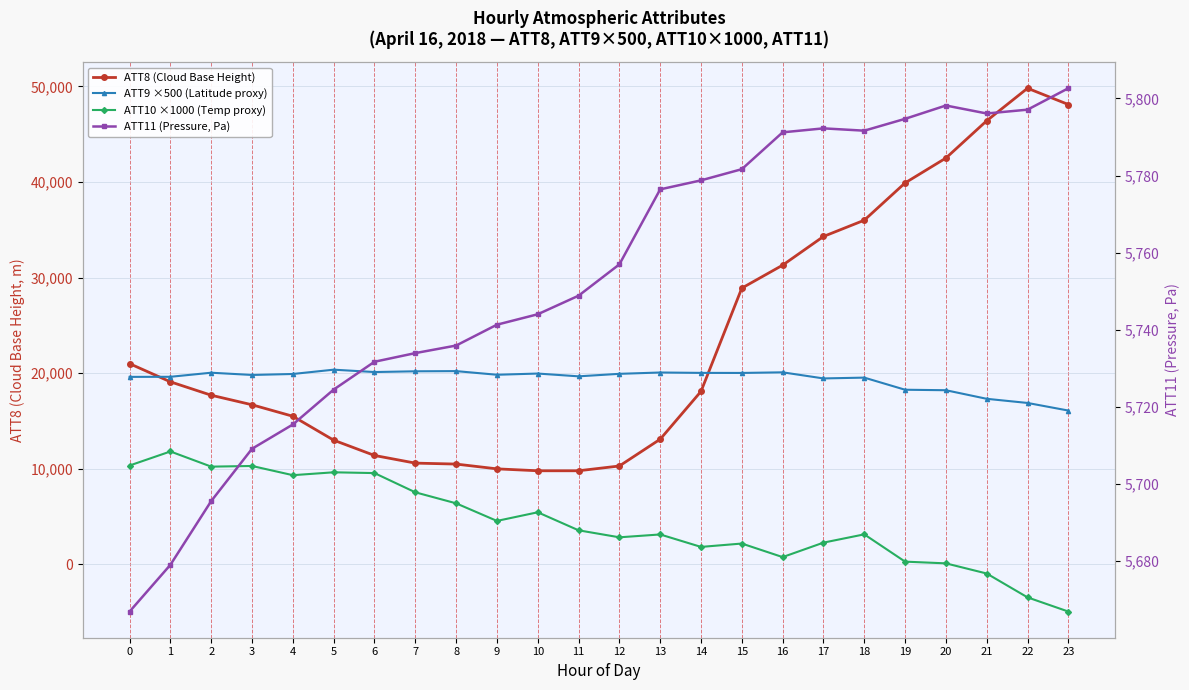

What is the sum of all ATT8 (Cloud Base Height) values?

563800.0